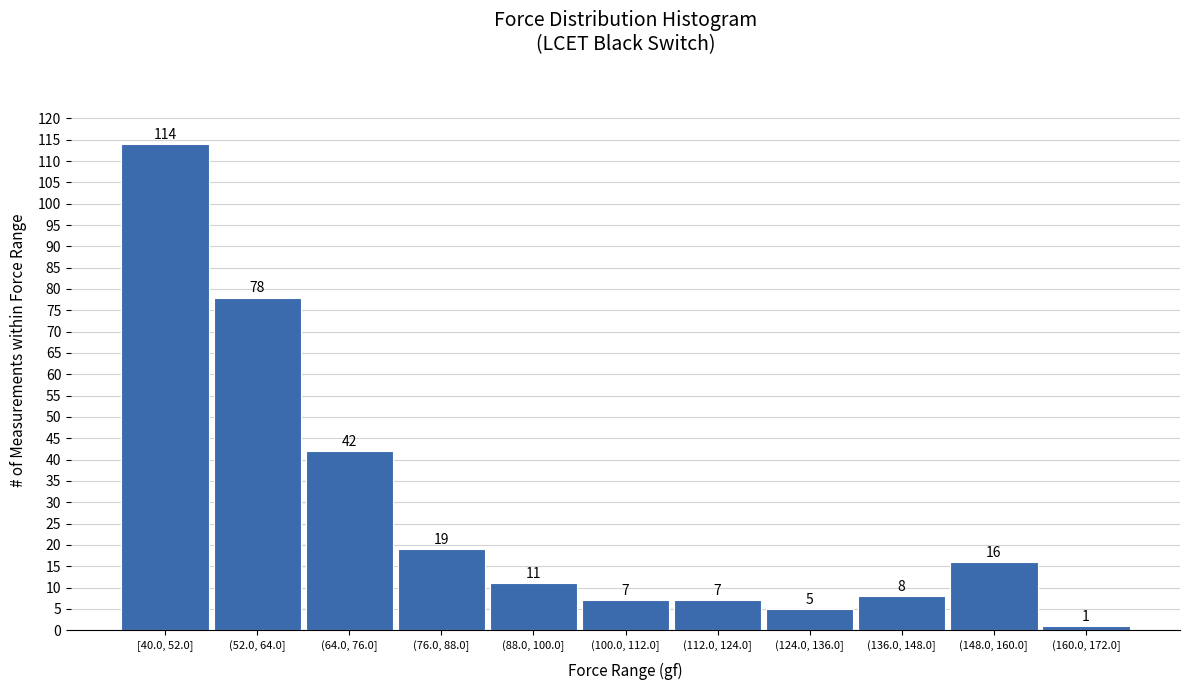

Reading left to right, list all the values displayed in this chart.

[40.0, 52.0]=114	(52.0, 64.0]=78	(64.0, 76.0]=42	(76.0, 88.0]=19	(88.0, 100.0]=11	(100.0, 112.0]=7	(112.0, 124.0]=7	(124.0, 136.0]=5	(136.0, 148.0]=8	(148.0, 160.0]=16	(160.0, 172.0]=1